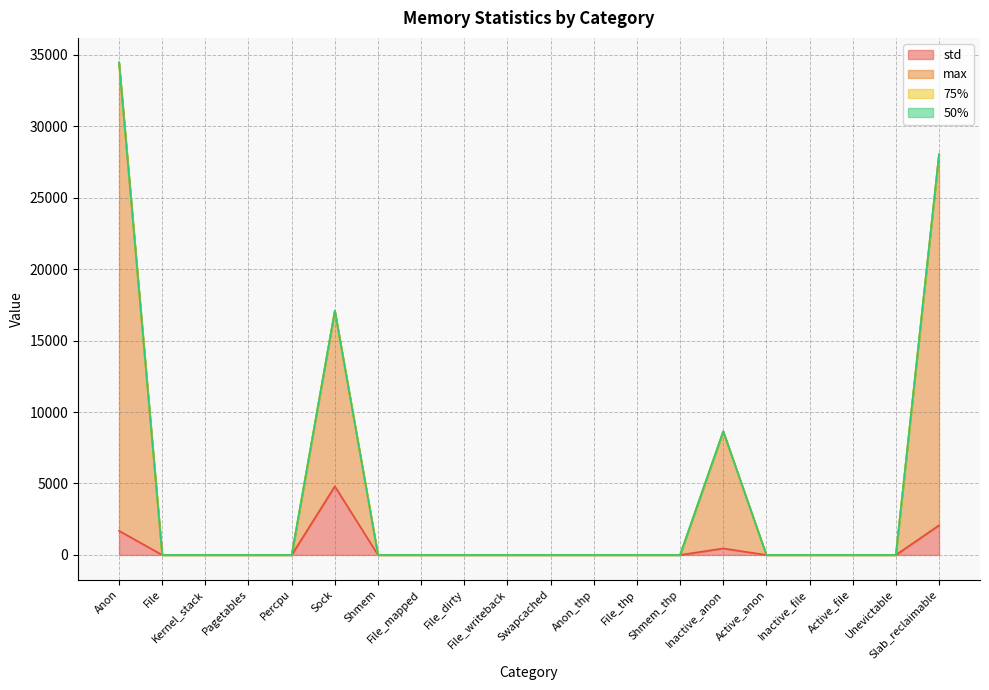

Where is max nearest to the value 17228?

Sock